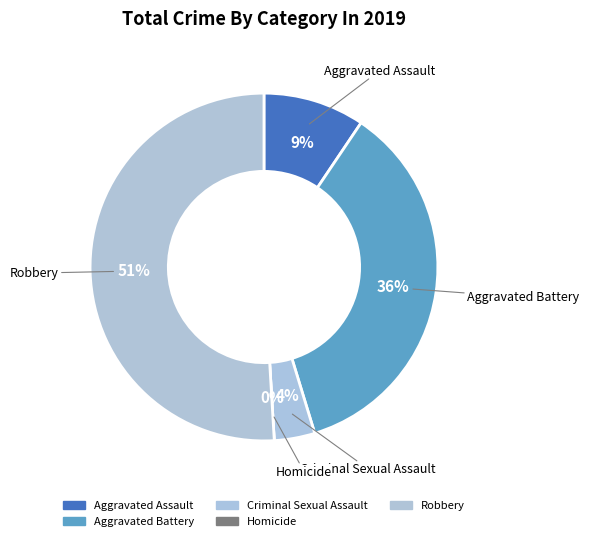

Is it true that Aggravated Assault is 1% of the pie?

False